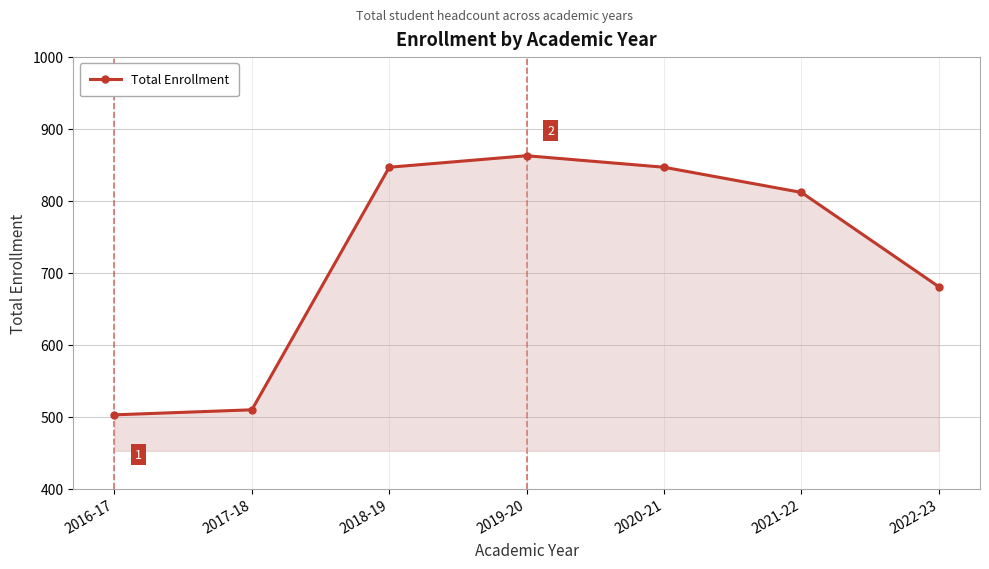

What is the label of the 2nd point from the right?

2021-22